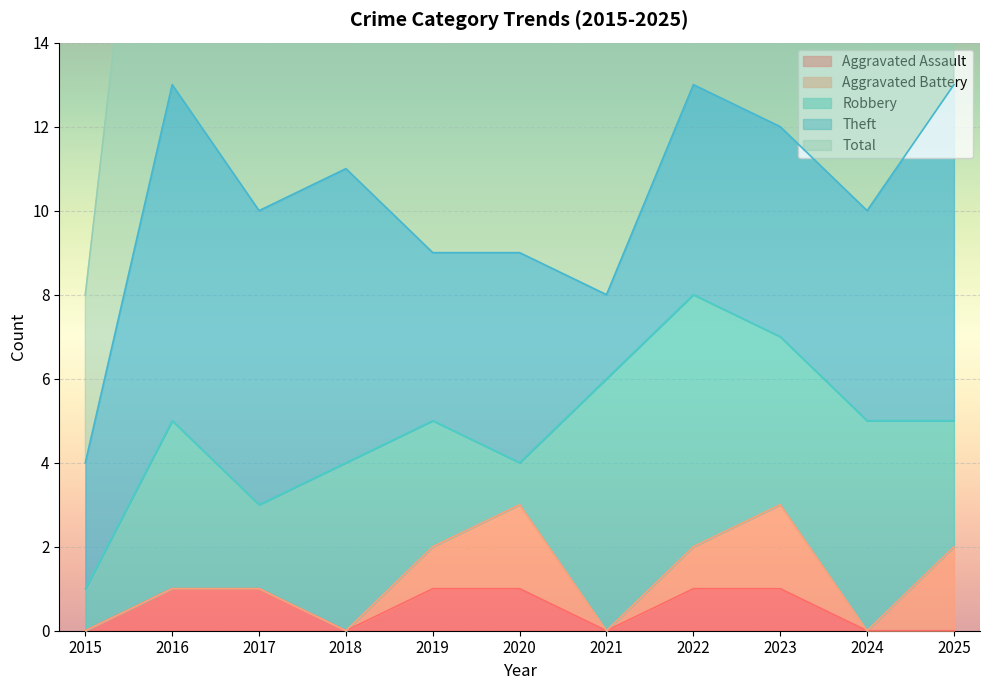

True or false: Theft and Aggravated Assault intersect in this chart.

False